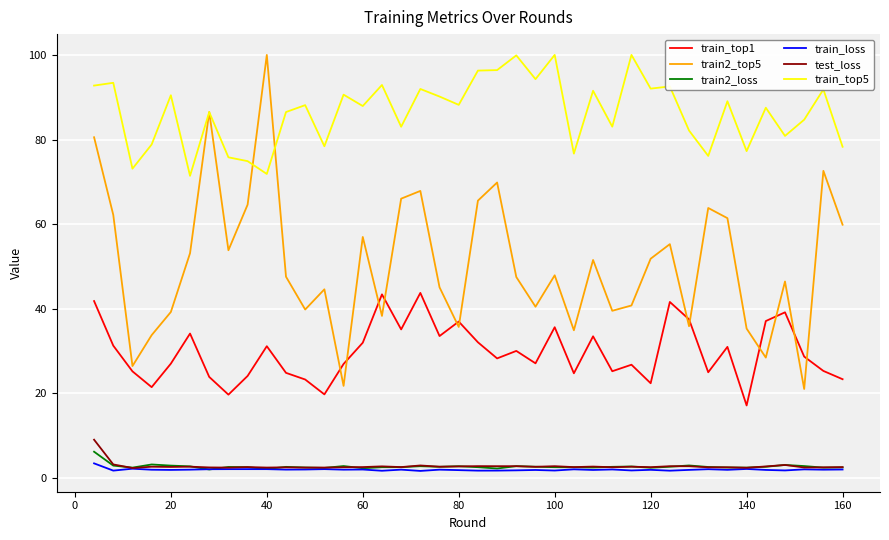

Which series has the largest total across all categories?

train_top5